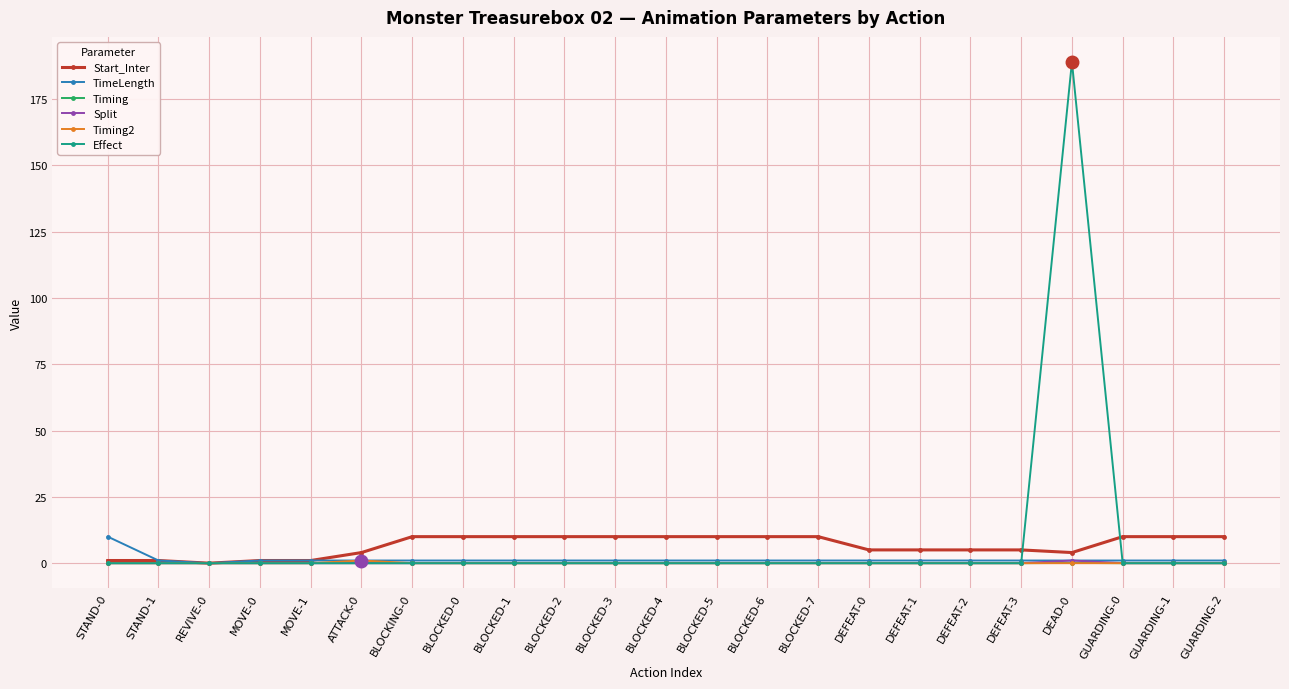

What is the label of the 7th point from the right?

DEFEAT-1